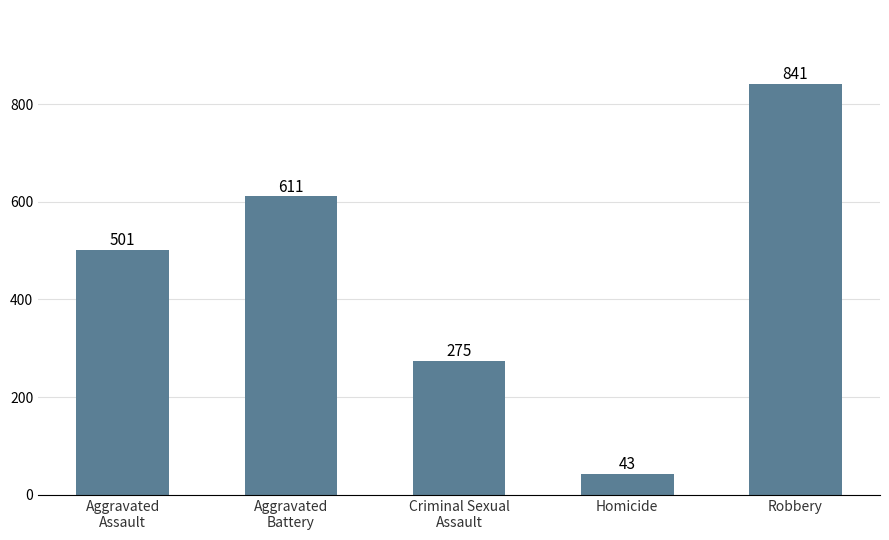

What is the average value?

454